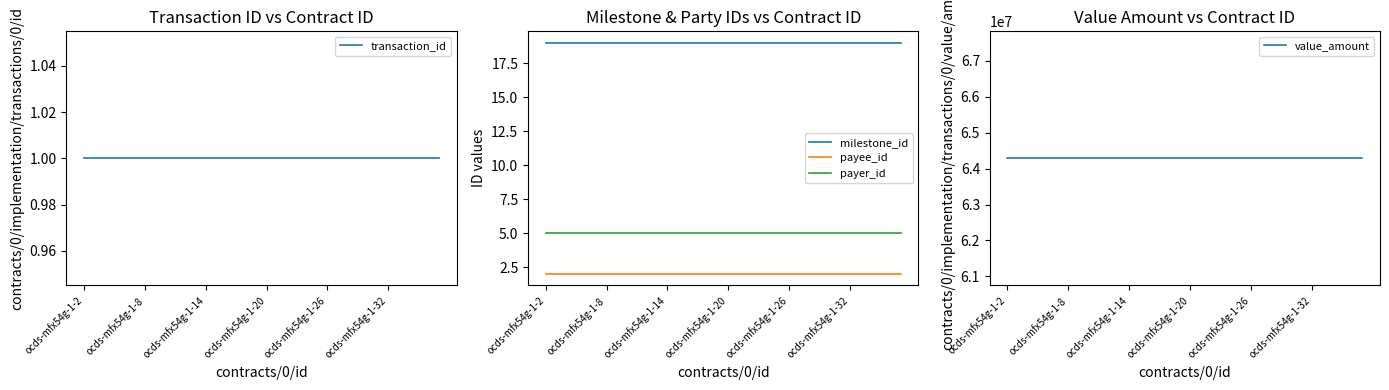

The payer_id series shows 2 at ocds-mfx54g-1-20. True or false?

False